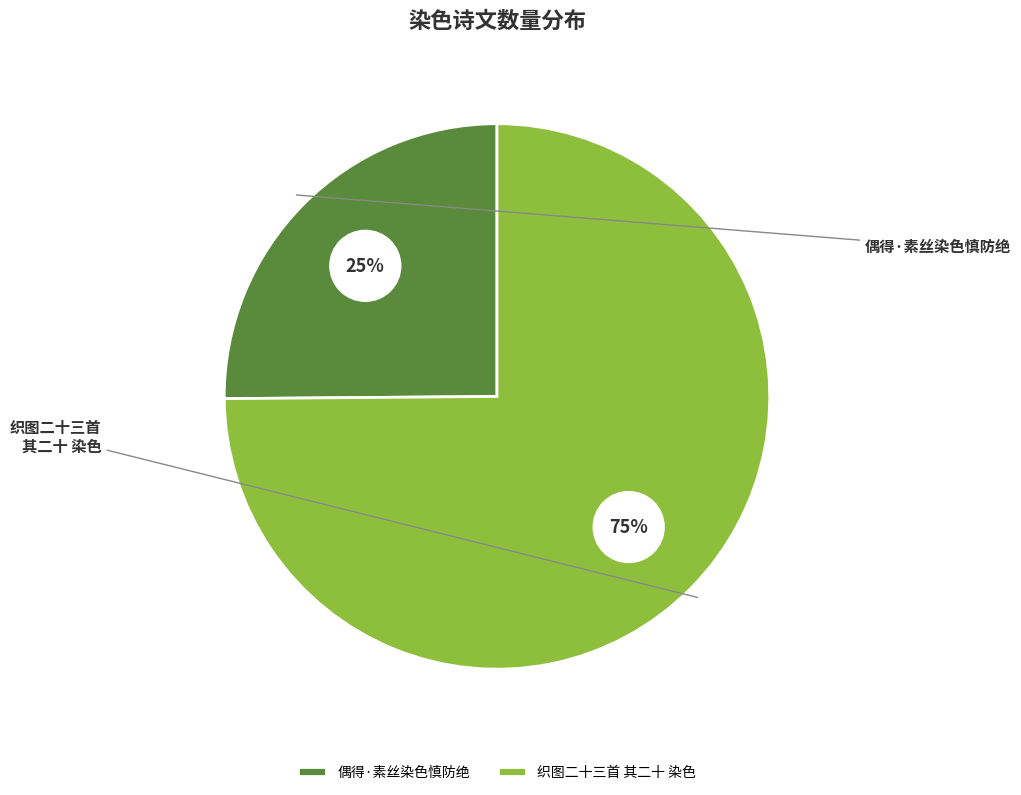

How many segments does this pie chart have?

2